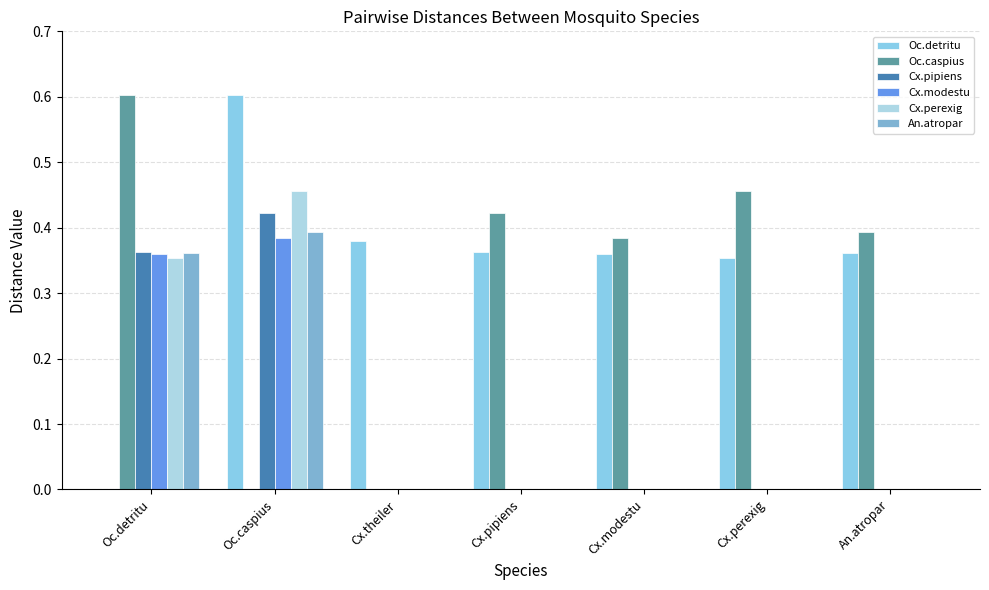

What is the sum of the Oc.detritu values at Oc.caspius and Cx.pipiens?

1.0